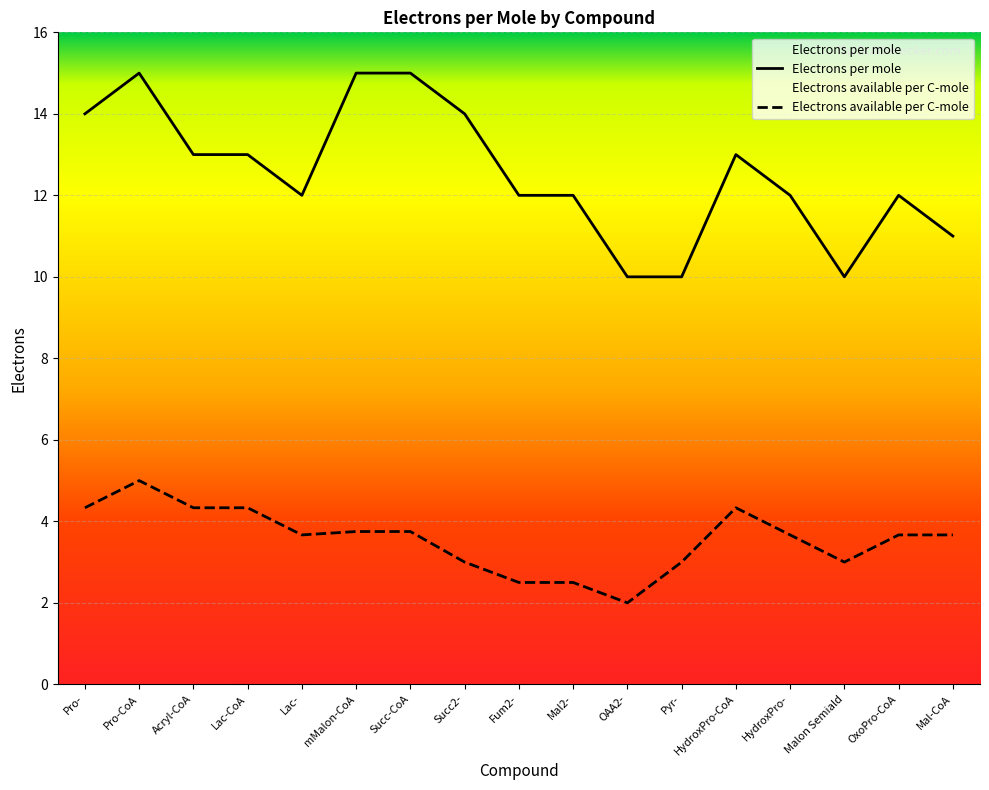

What is the label of the 8th point from the left?

Succ2-